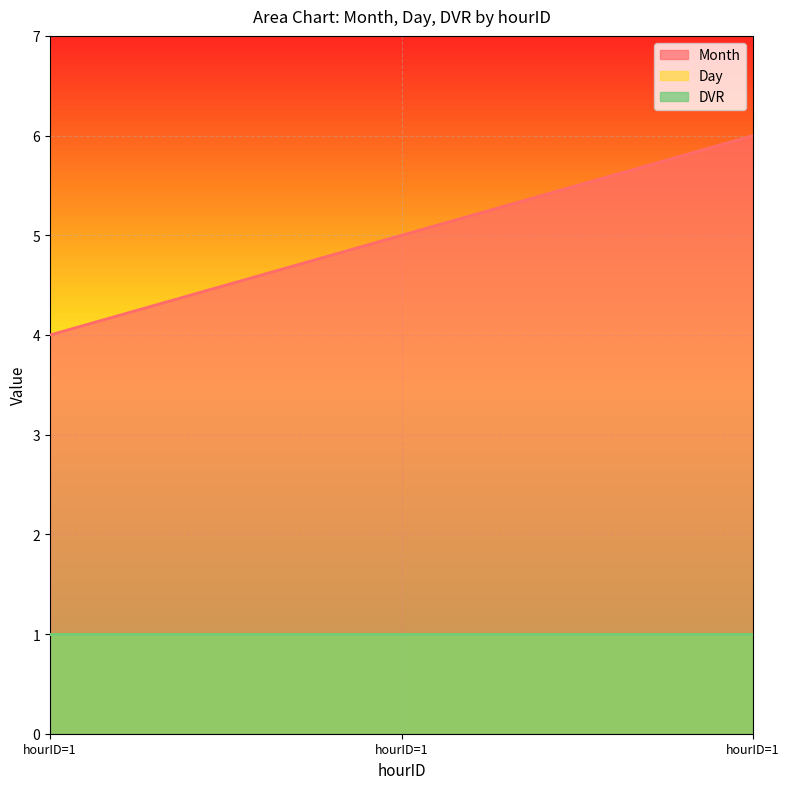

What is the difference between the highest and lowest values at 1?

3